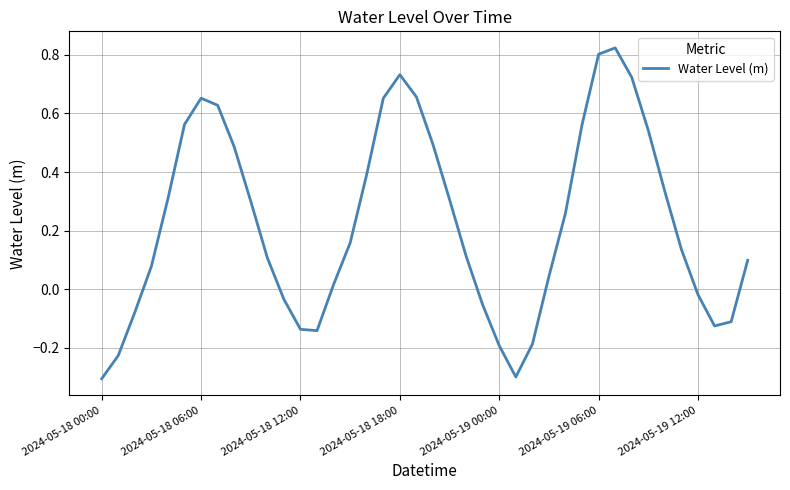

What is the difference between the maximum and minimum values?

1.1